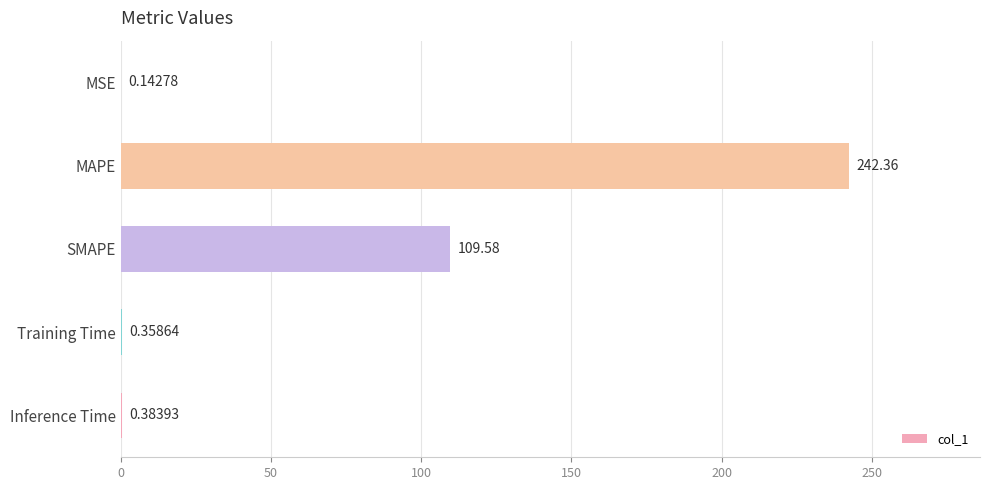

What is the sum of all values?

352.8